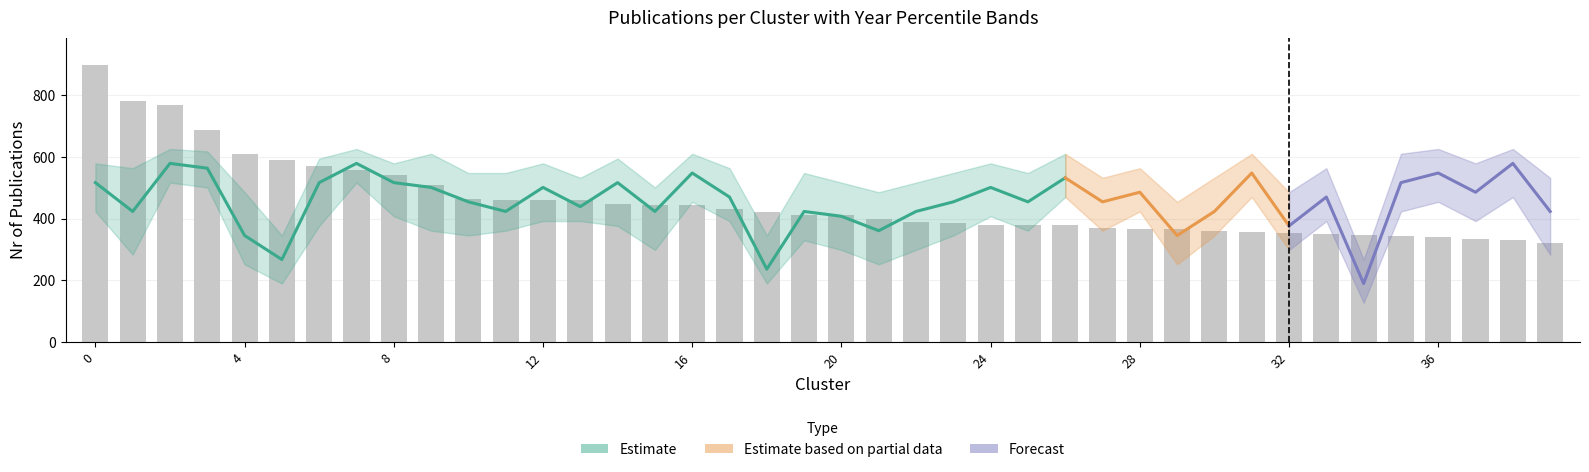

True or false: Median Year has a value of 2912.6 at 32.

False